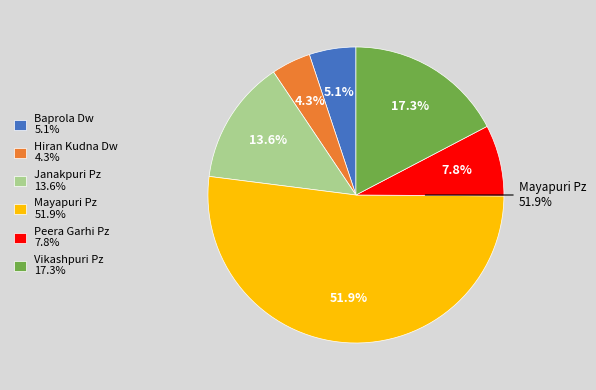

To the nearest percent, what portion does Peera Garhi Pz represent?

8%